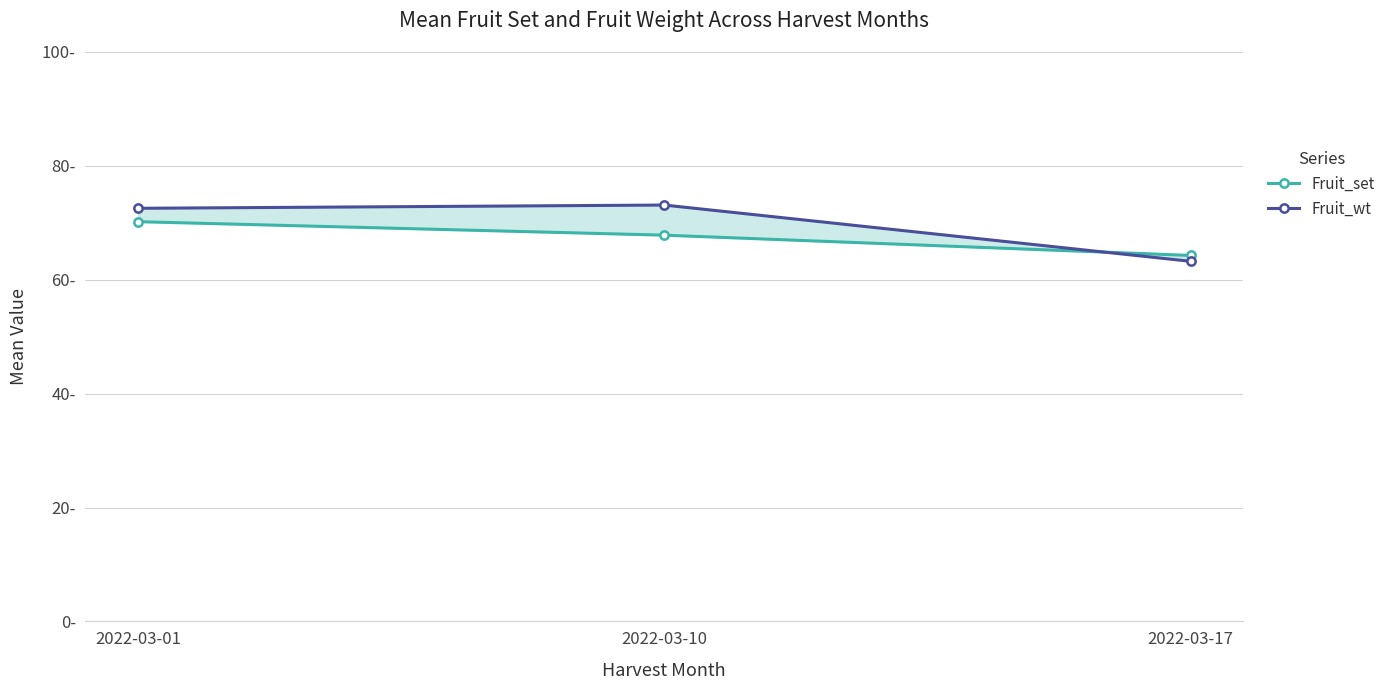

Is it true that Fruit_set equals 30.2 at 2022-03-17?

False